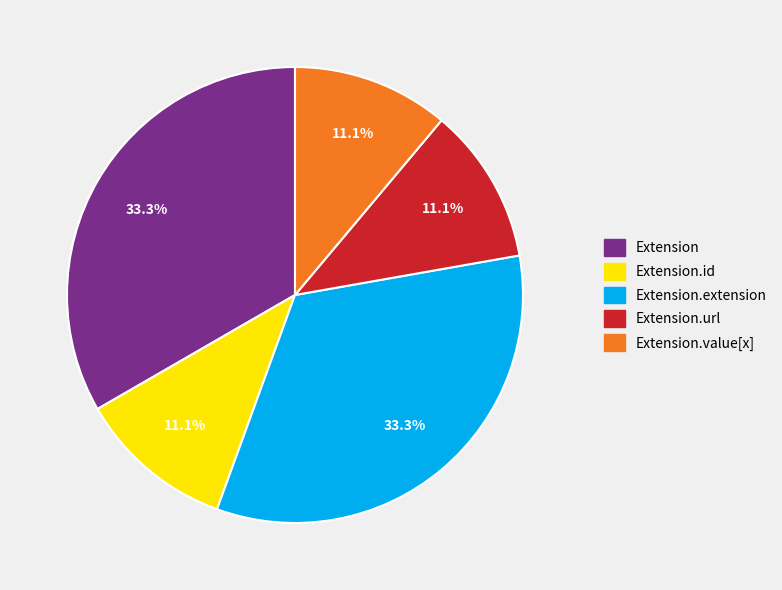

How many segments does this pie chart have?

5